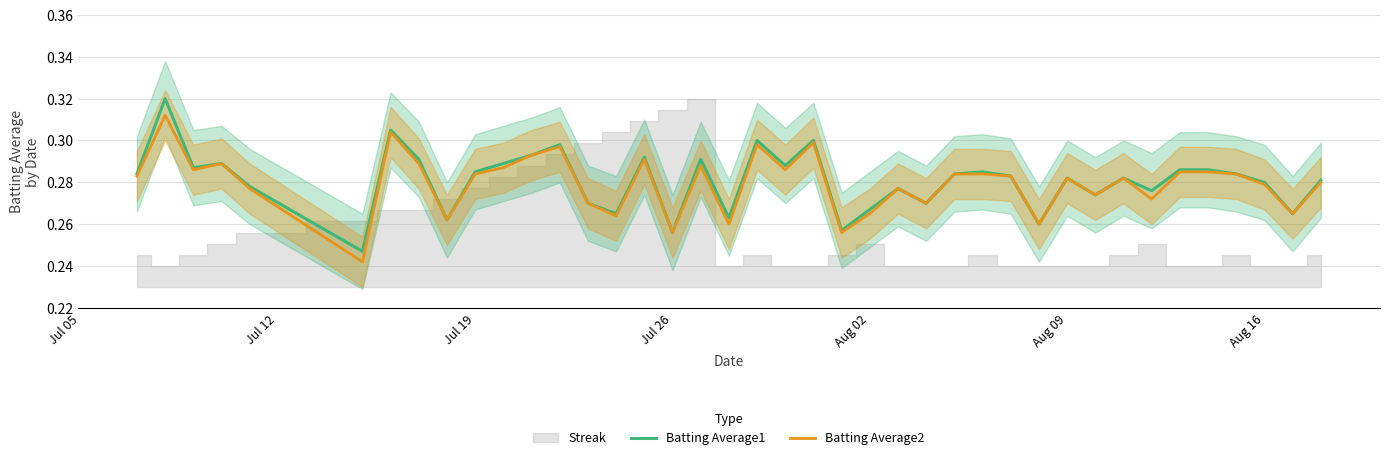

How many lines are shown in the chart?

2